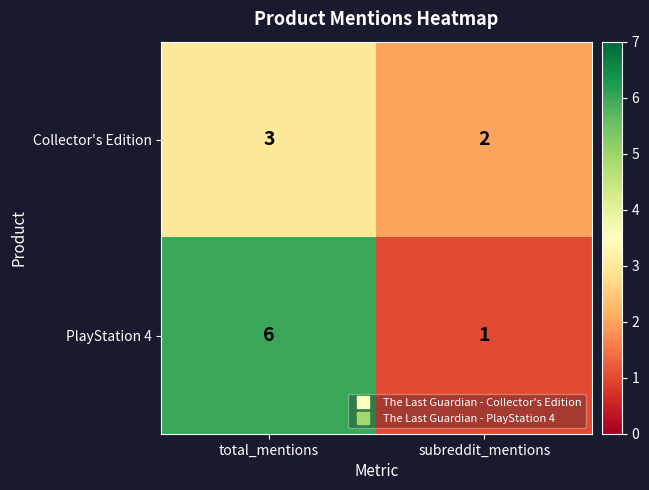

What is the total value across all series at total_mentions?

9